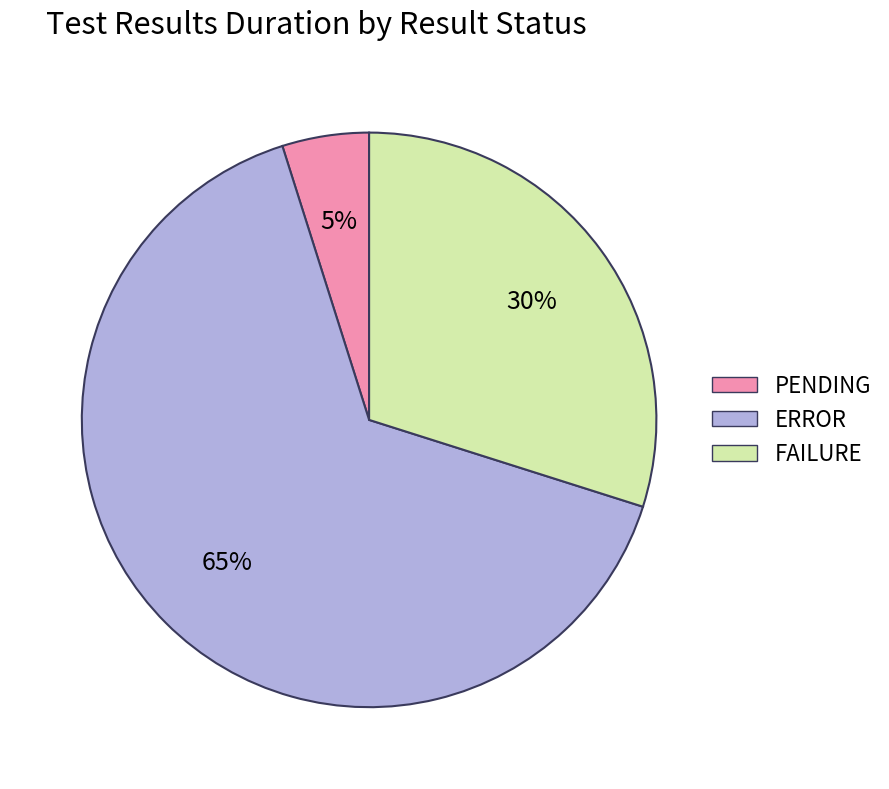

Combined, do ERROR and FAILURE account for over 50%?

Yes